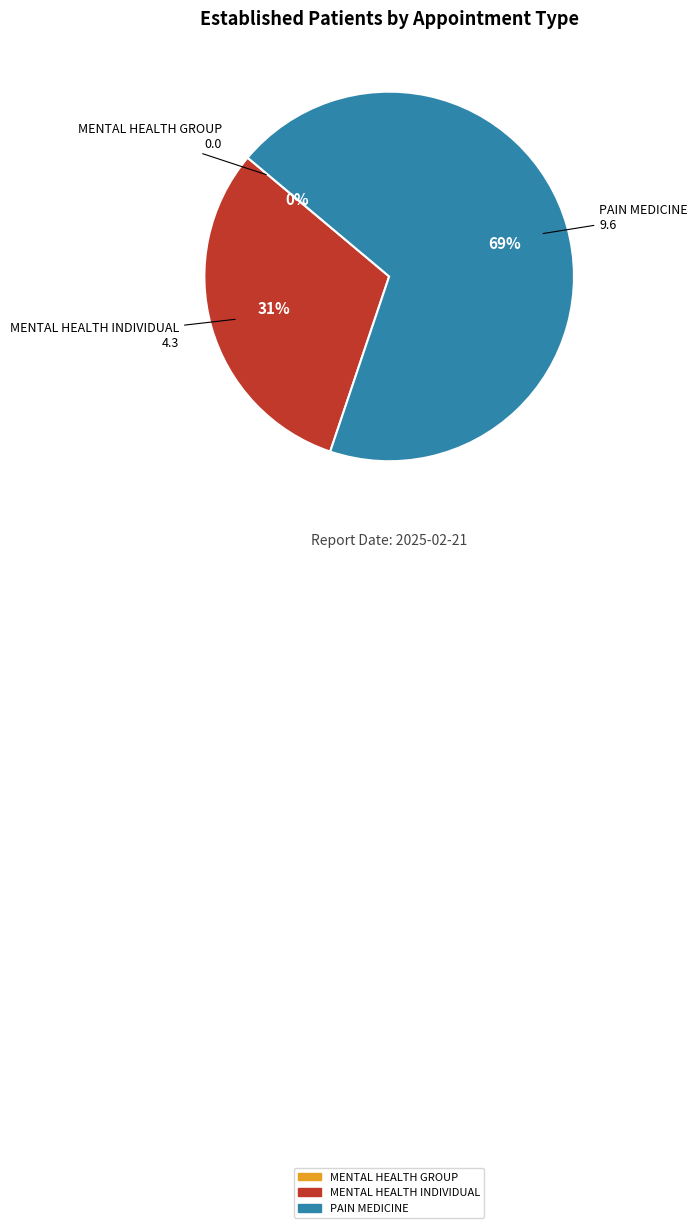

To the nearest percent, what is the average slice percentage?

33%